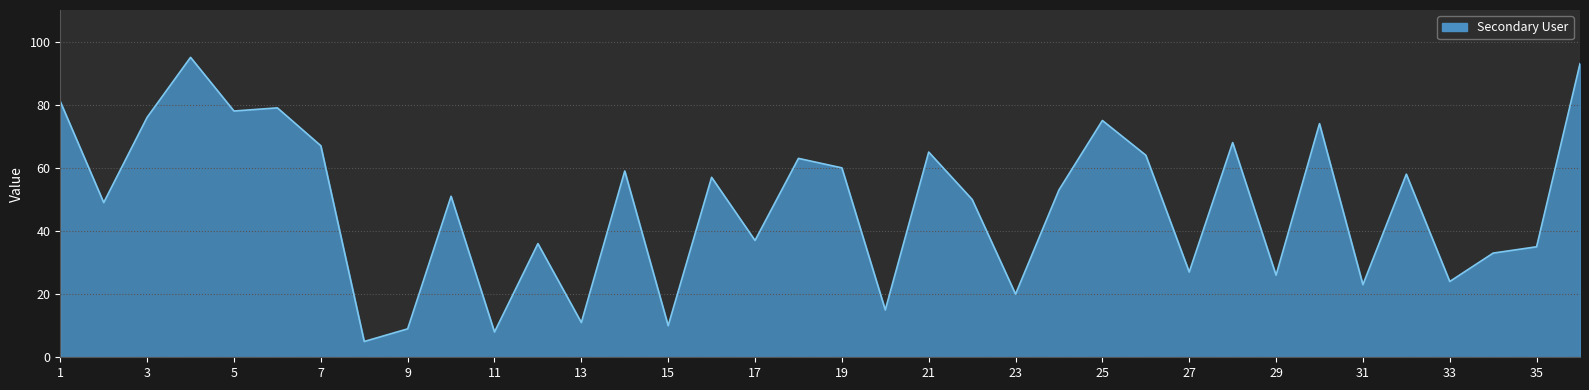

What is the minimum value shown in the chart?

5